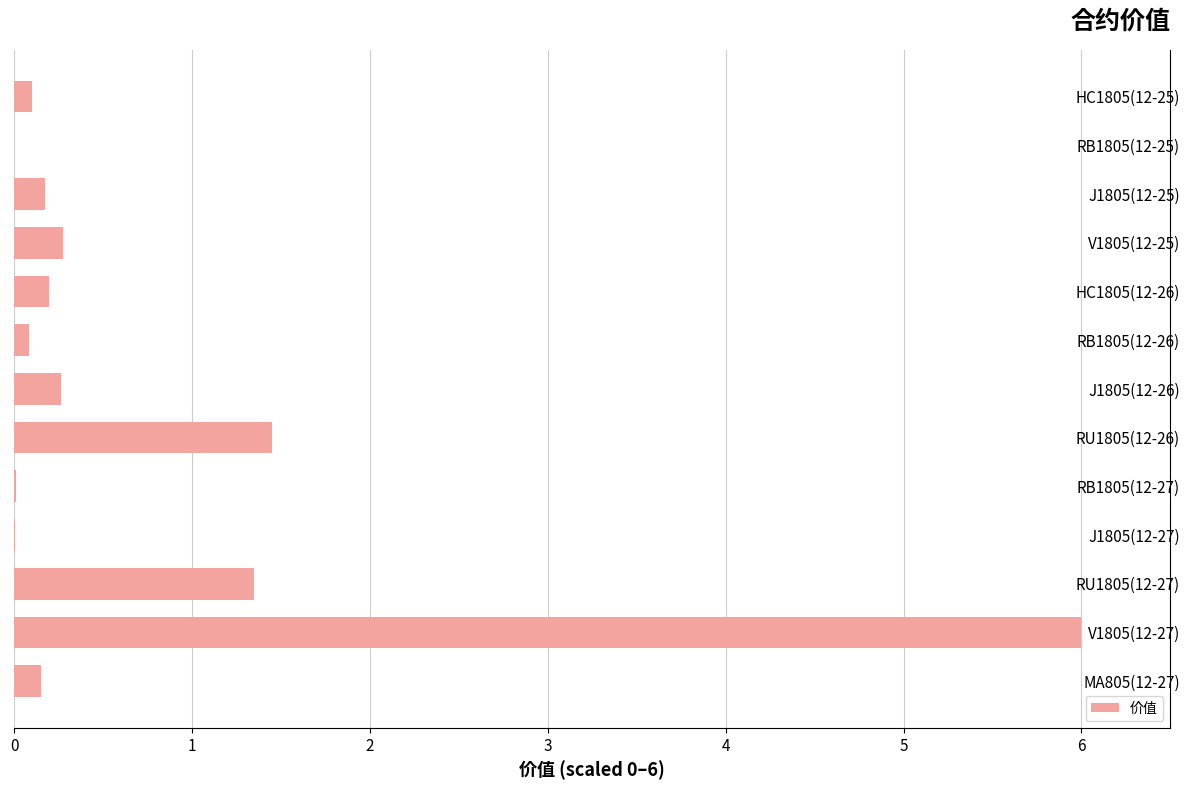

At which category does the chart reach its peak across all series?

V1805(12-27)